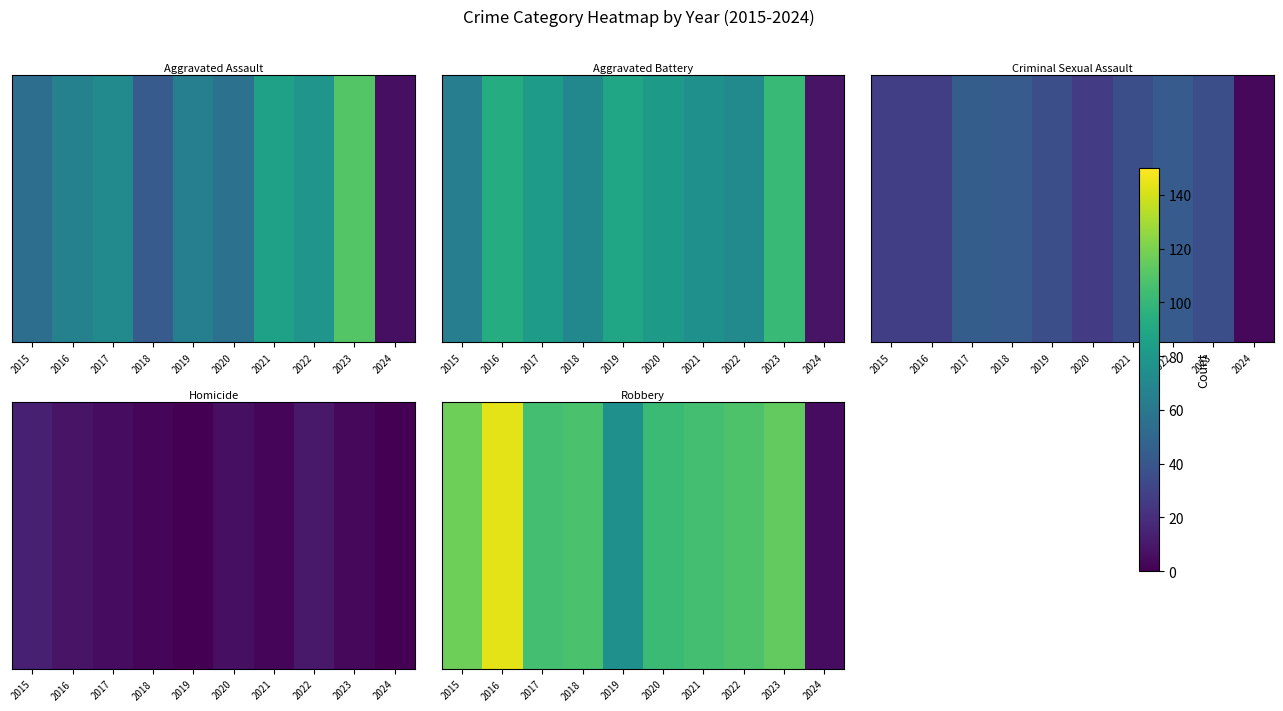

Which has a higher value, 2024 or 2017?

2017